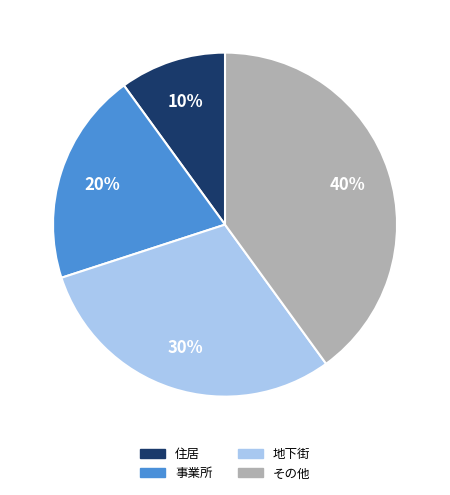

True or false: 事業所 accounts for 33% of the total.

False